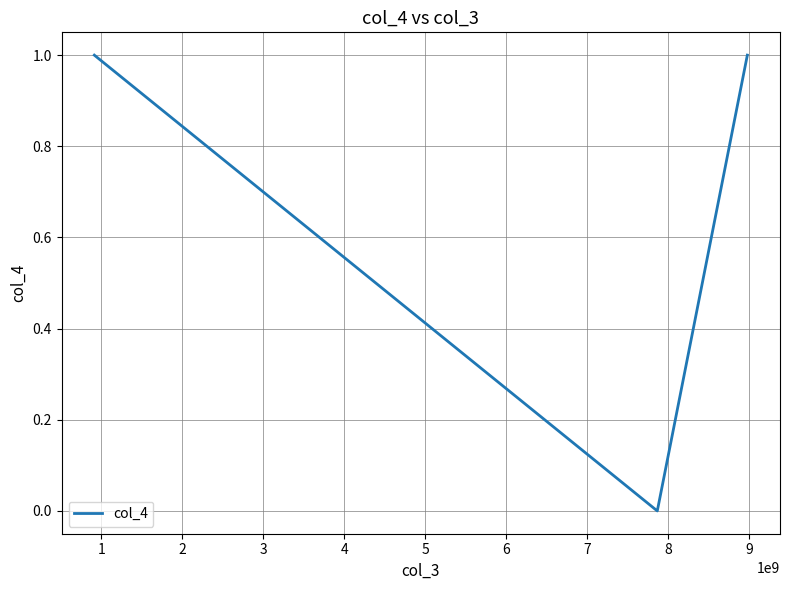

Does the chart have visible grid lines?

Yes